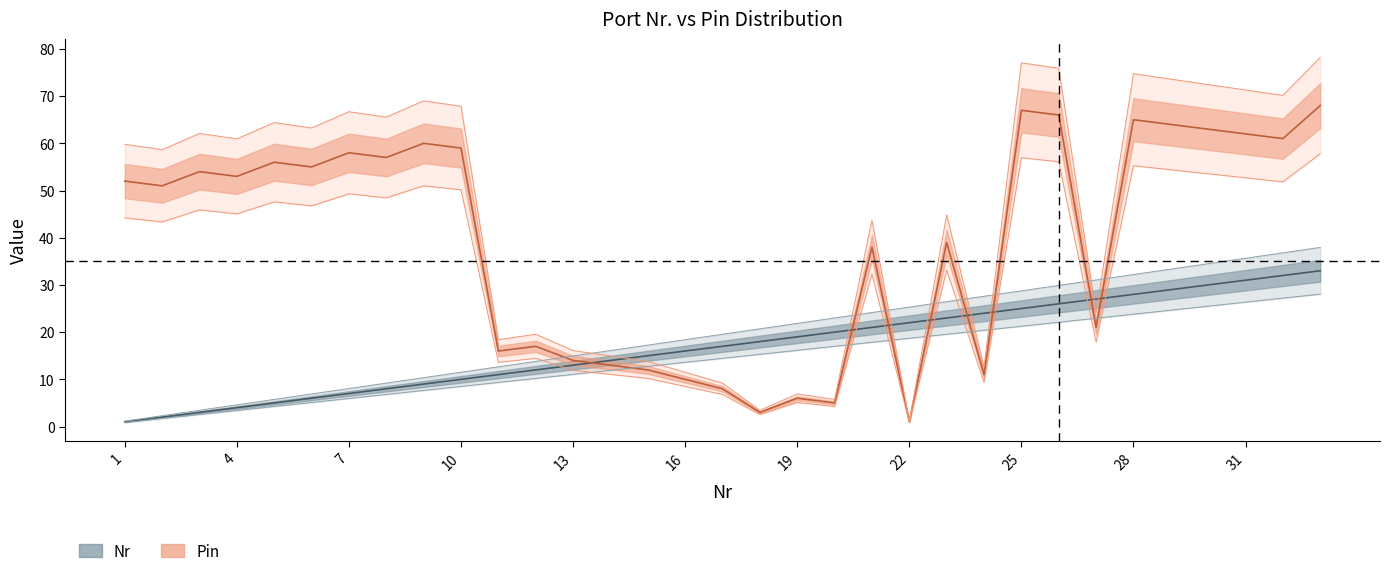

What are all the series names shown in the legend?

Nr, Pin